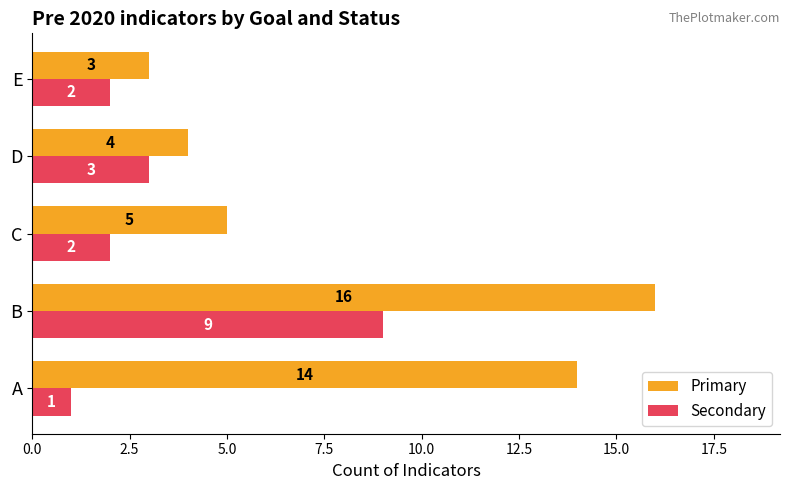

At how many categories does at least one series exceed 2?

5